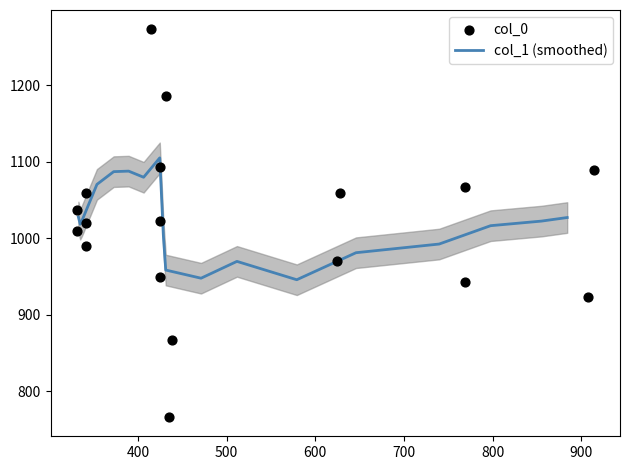

What is the minimum value for col_1 (smoothed)?

946.0